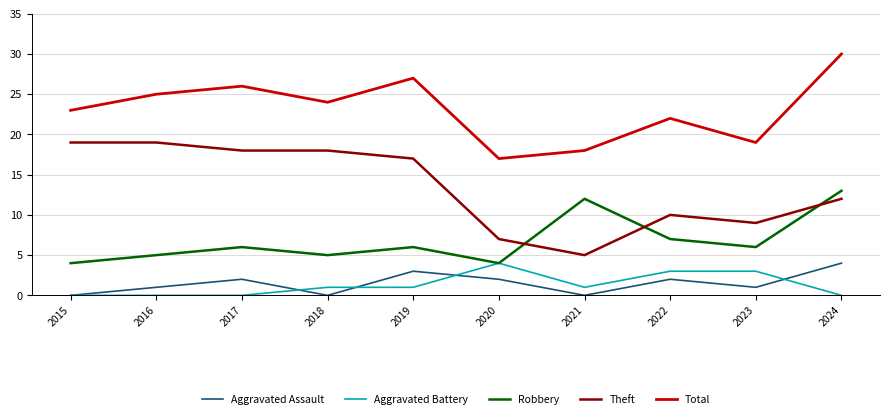

Is it true that Robbery equals 6 at 2021?

False